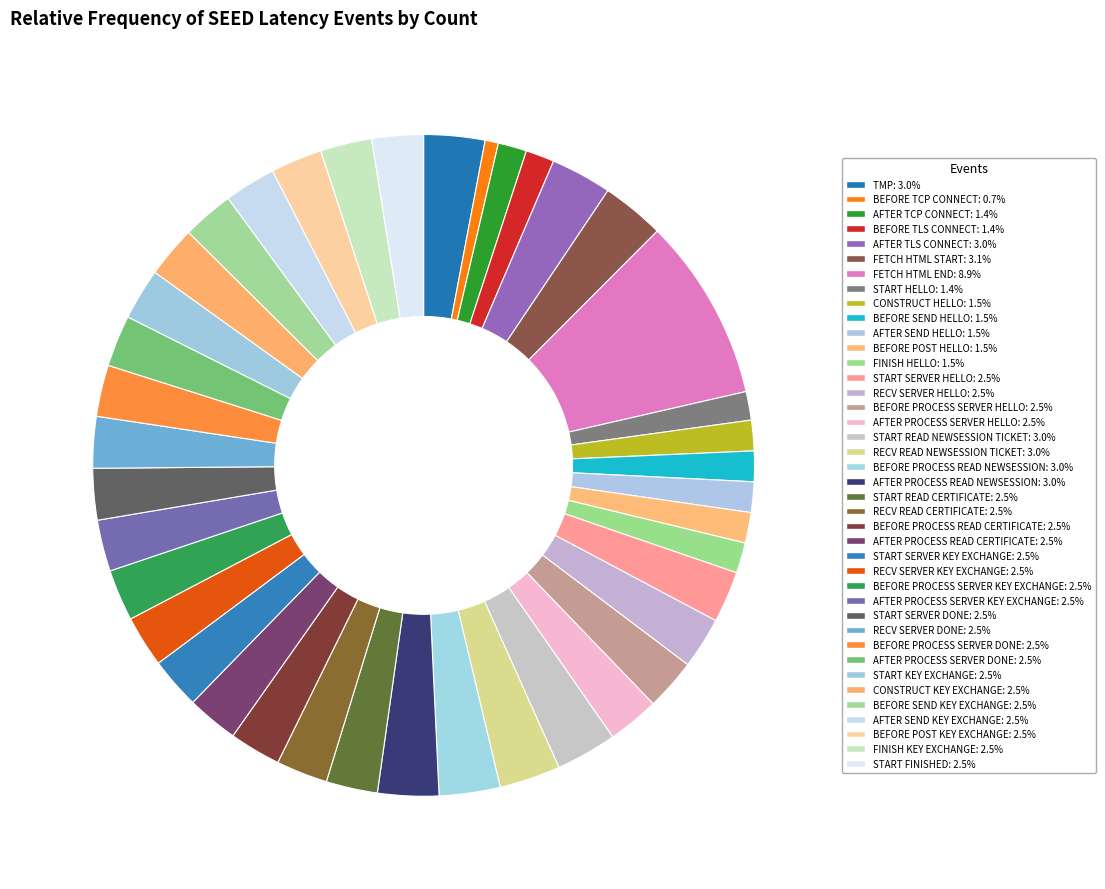

Which slice is the largest?

SEED_LT_CLIENT_FETCH_HTML_END